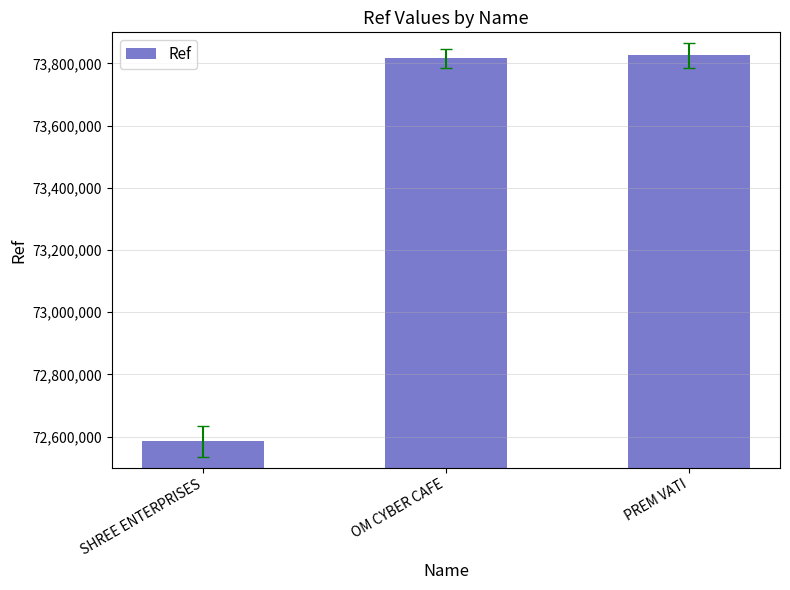

What is the label of the 1st bar from the left?

SHREE ENTERPRISES